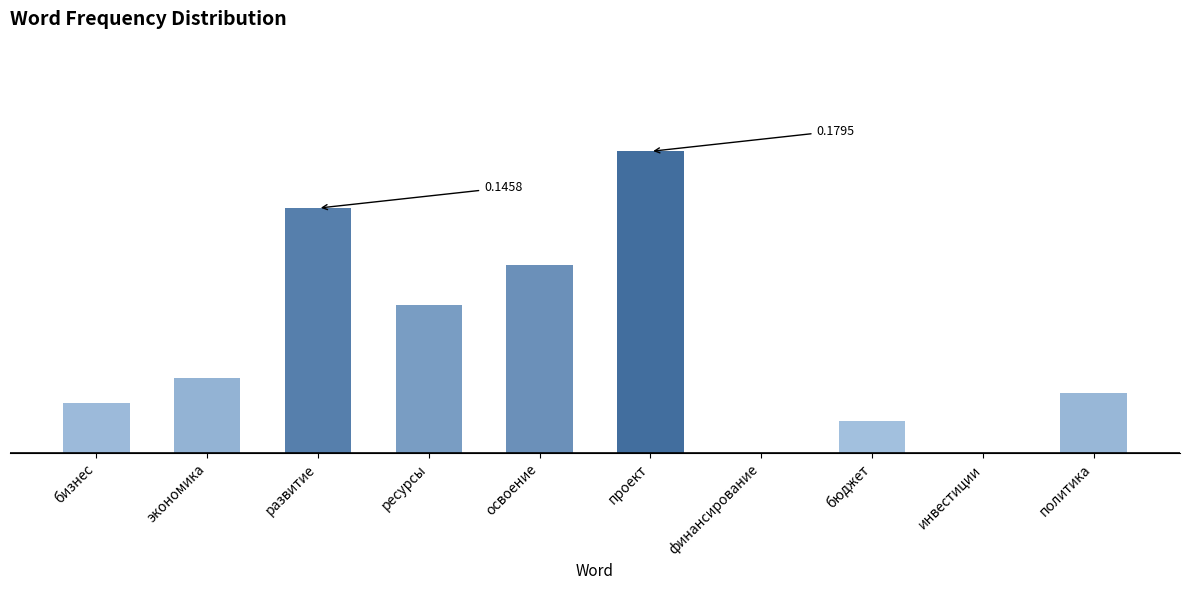

Reading left to right, extract all data points from this chart.

0.0	0.0	0.1	0.1	0.1	0.2	0.0	0.0	0.0	0.0